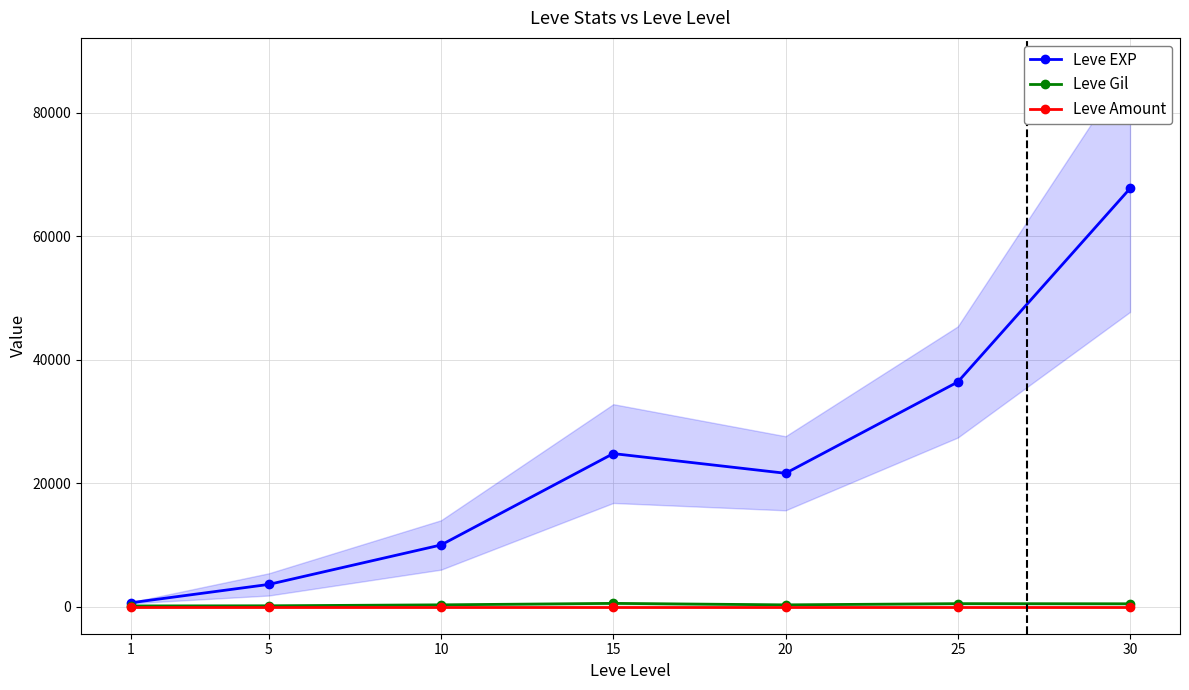

Rank the series at 15 from highest to lowest value.

Leve EXP, Leve Gil, Leve Amount